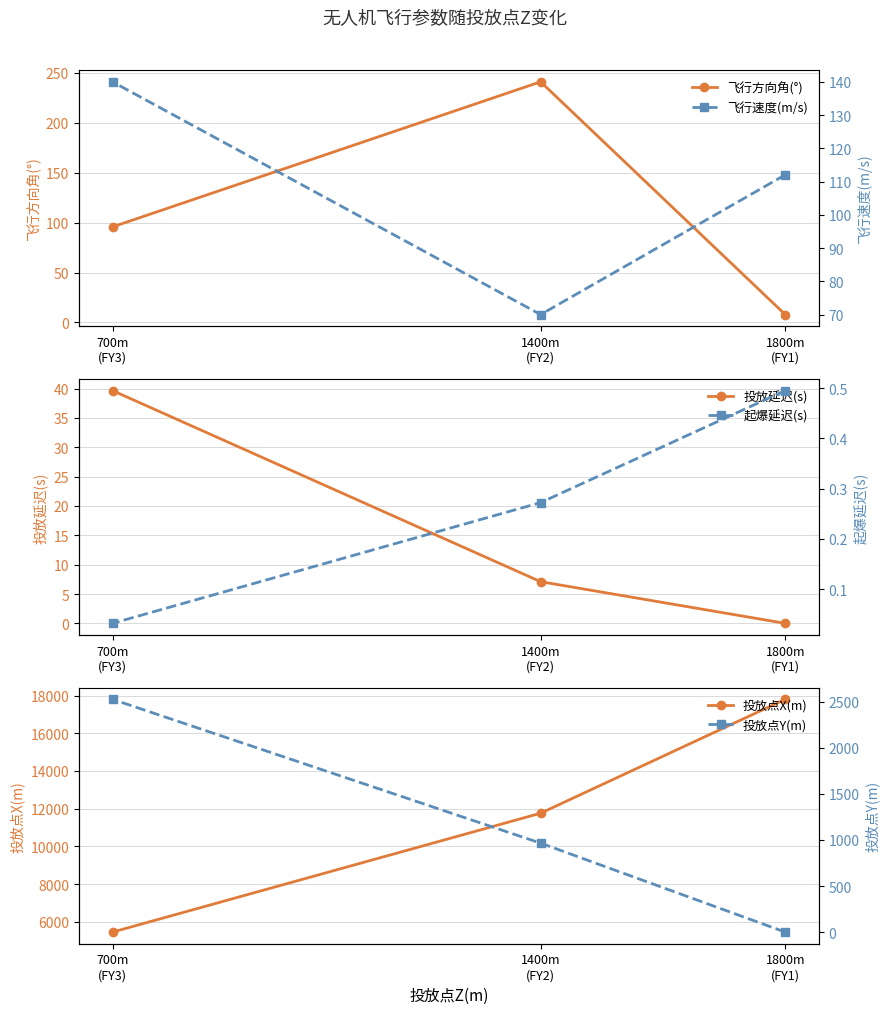

What value does the 投放延迟(s) series have at 1400m
(FY2)?

7.1